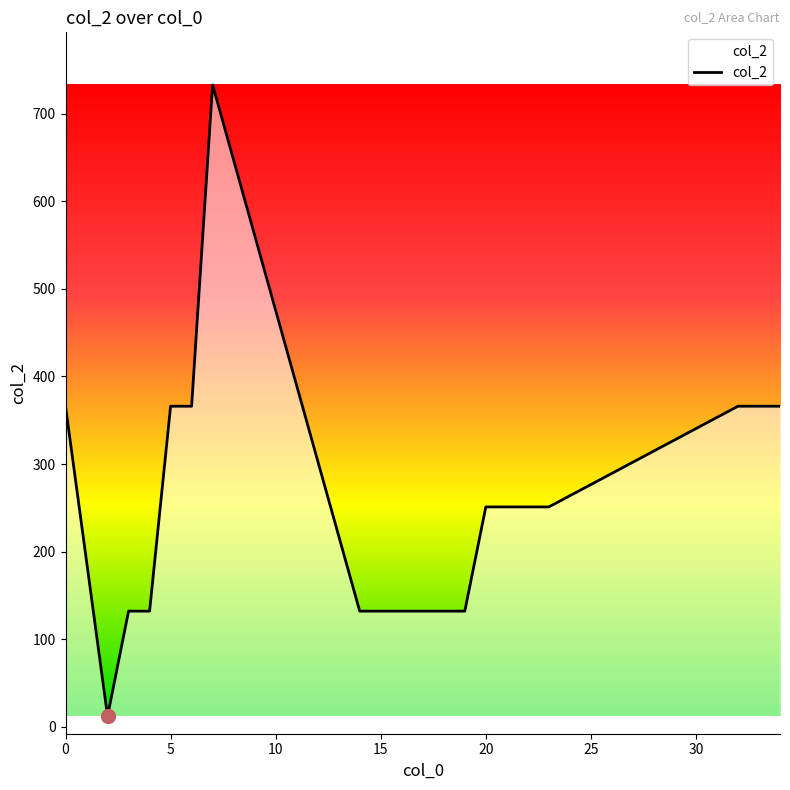

What is the difference between the maximum and minimum values?

721